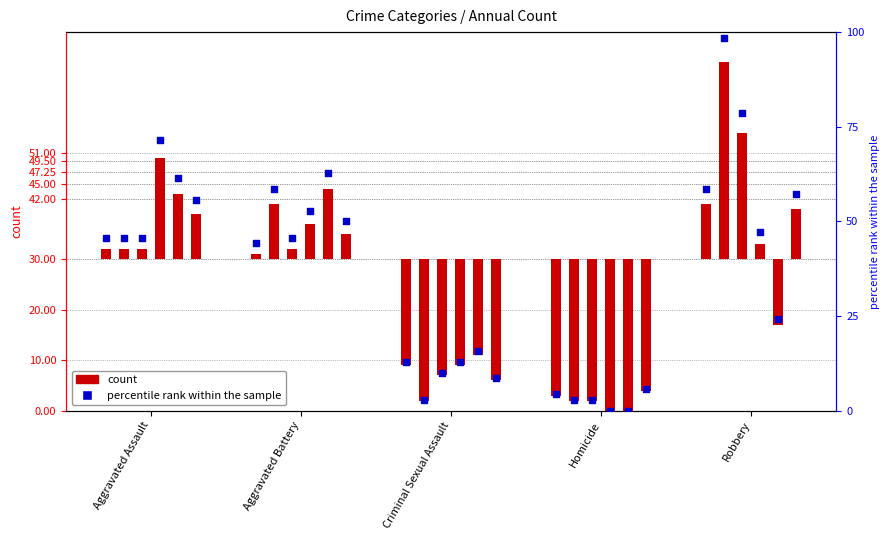

Is the value of 2020 at Robbery greater than the value of 2019 at Criminal Sexual Assault?

Yes